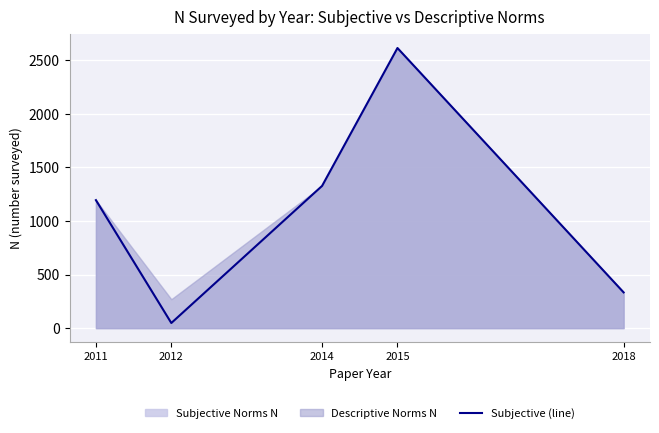

Which category has the lowest value across all series?

2012